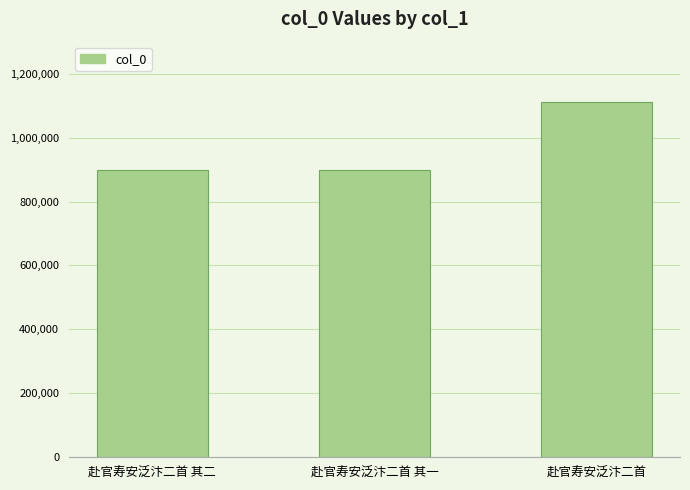

What is the label of the 1st bar from the left?

赴官寿安泛汴二首 其二